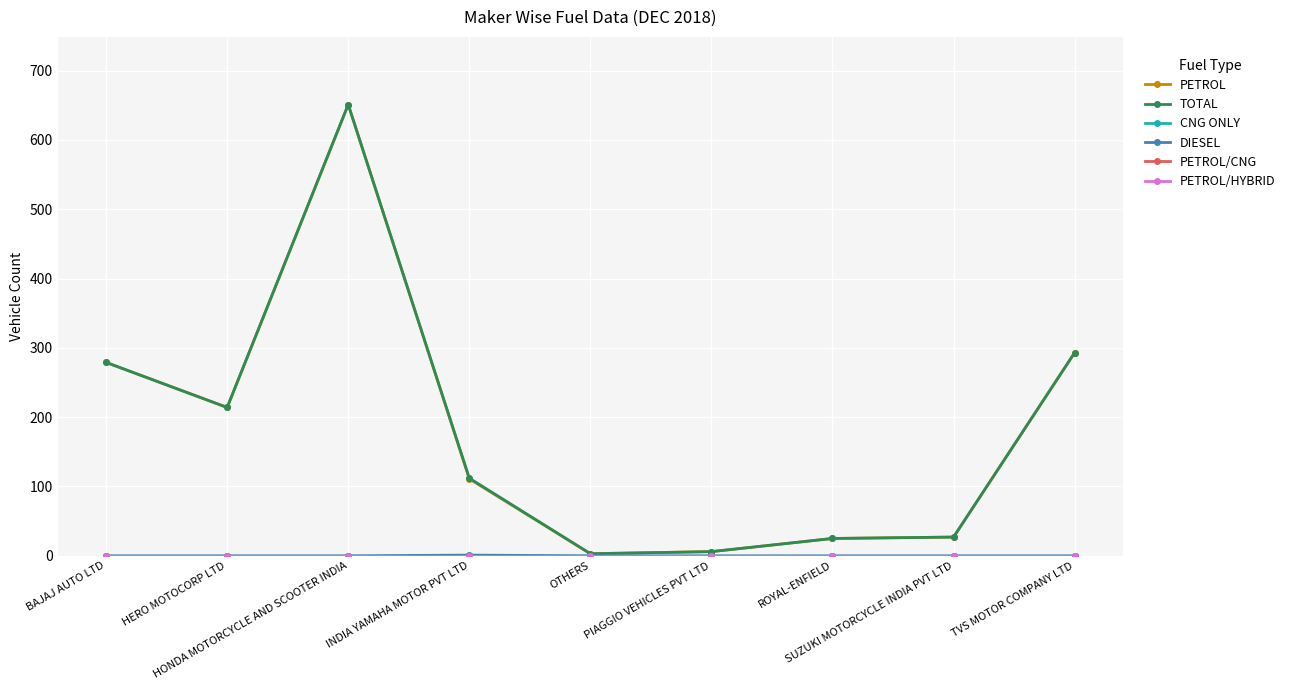

Does the chart have visible grid lines?

Yes